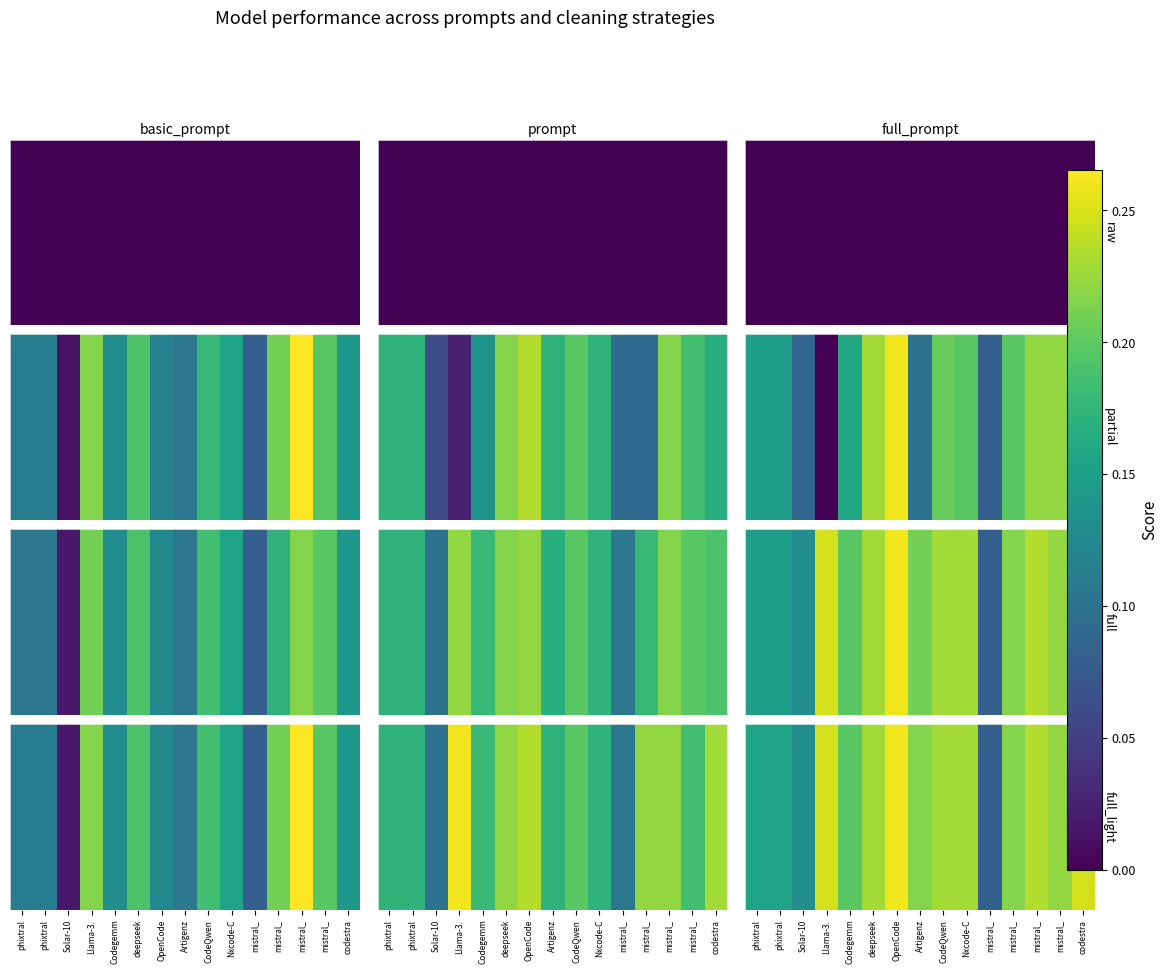

What is the difference between the values at phixtral and deepseek?

0.1